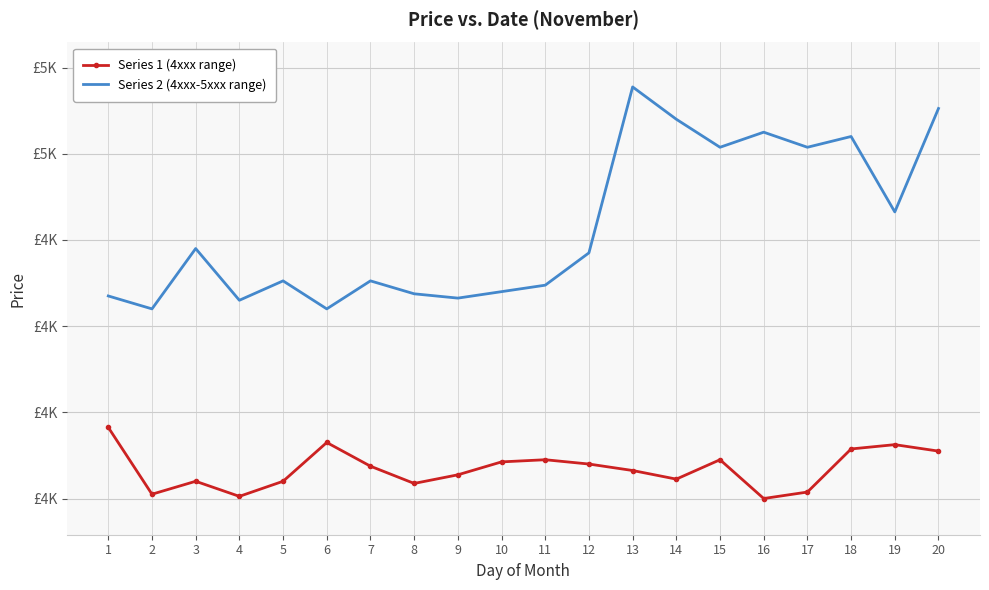

What are all the series names shown in the legend?

Series 1 (4xxx range), Series 2 (4xxx-5xxx range)